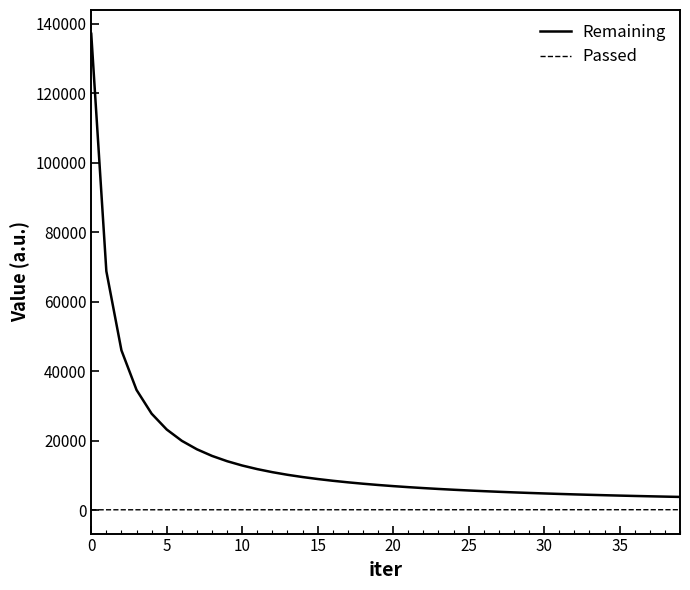

List the series in order of their overall mean, lowest first.

Passed, Remaining